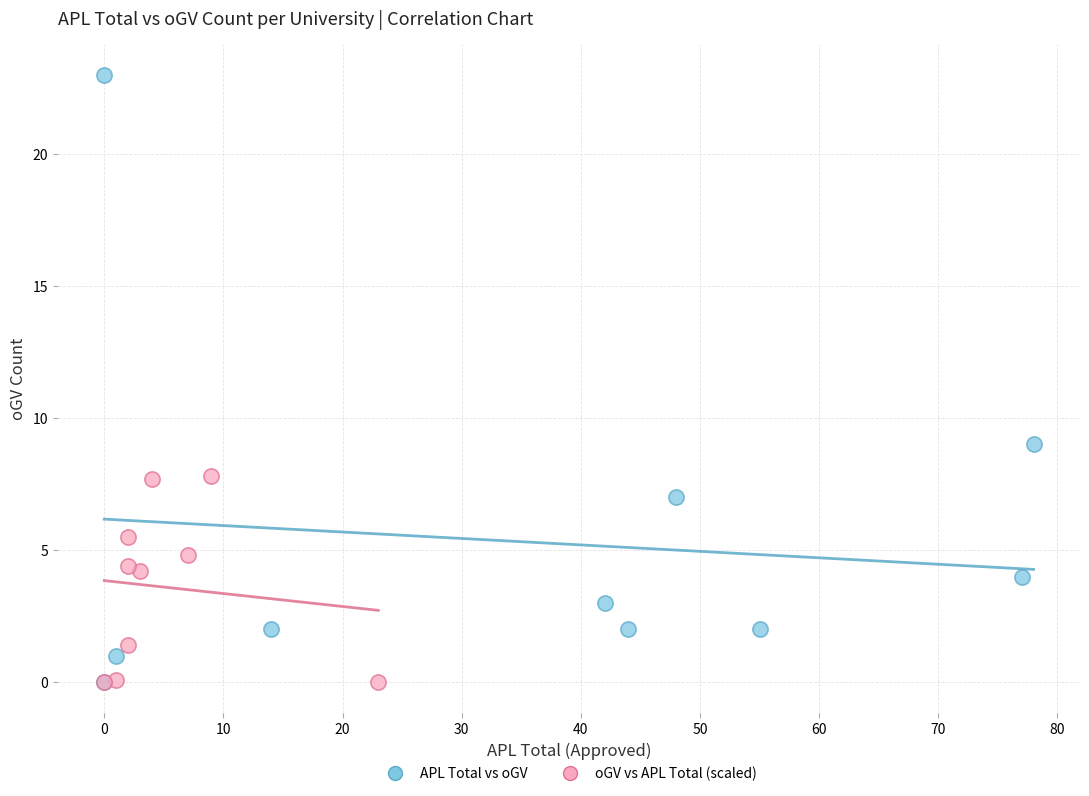

Which series contains the highest Y value?

APL Total vs oGV